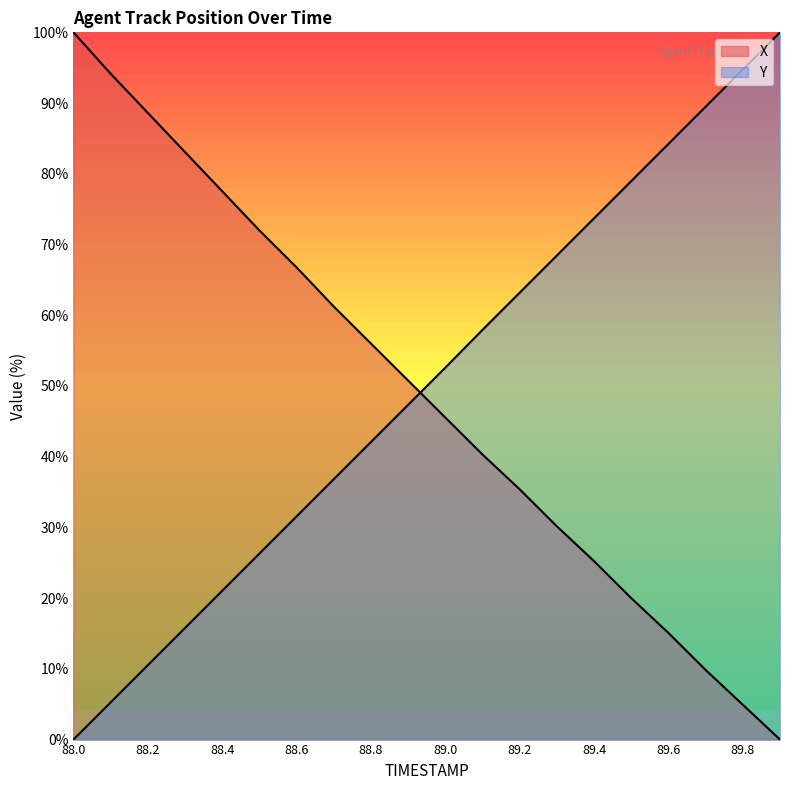

Where does the X series first go above 50?

88.0